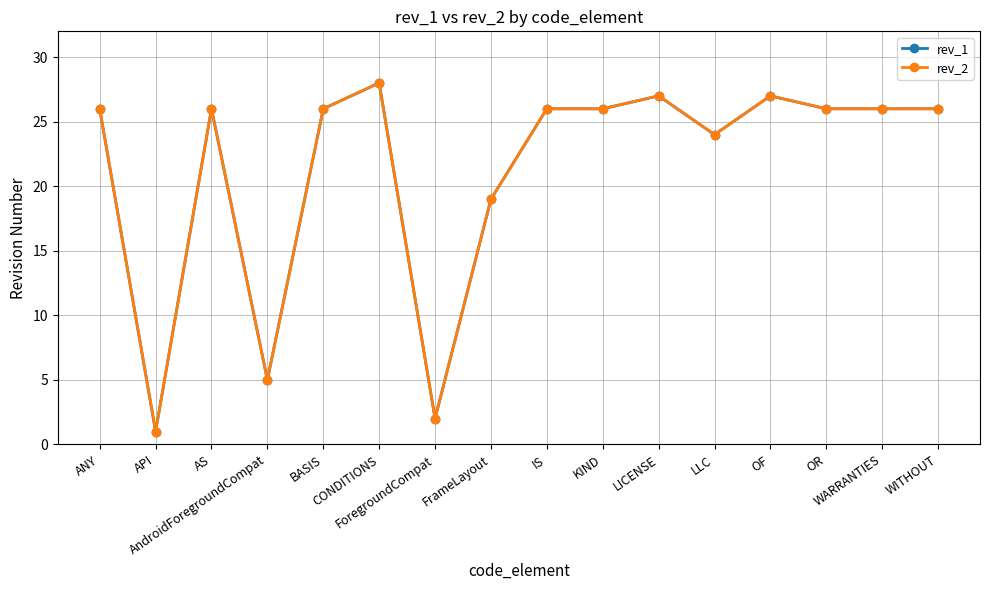

True or false: rev_1 and rev_2 intersect in this chart.

False